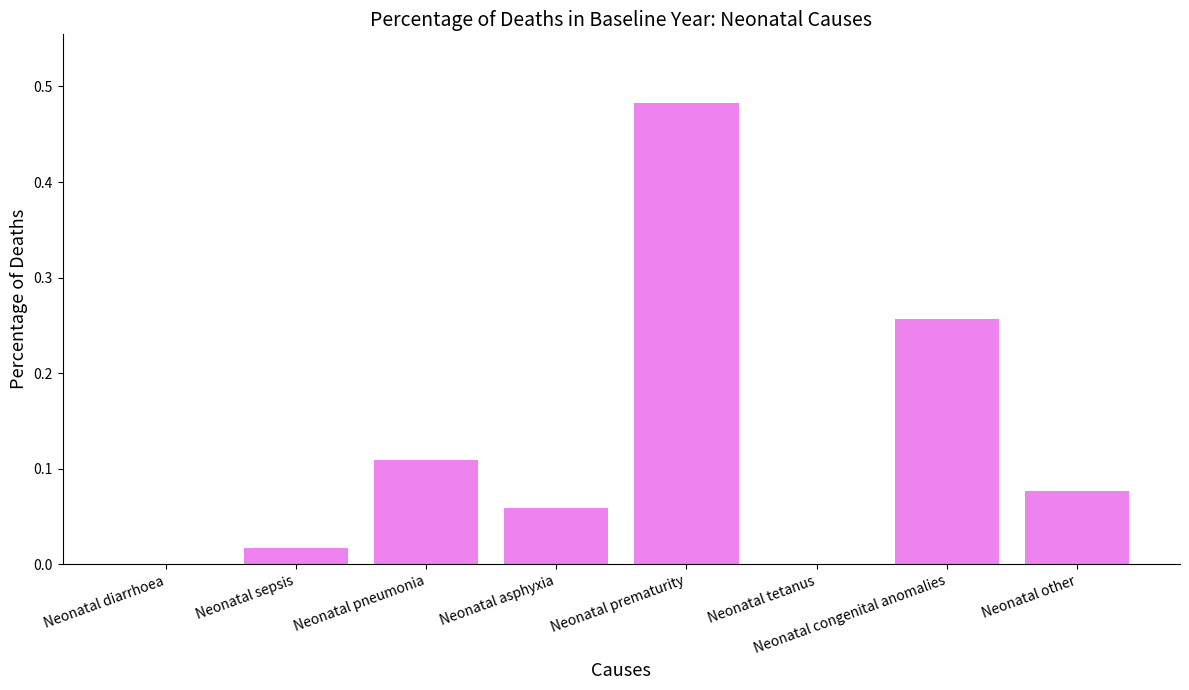

The chart shows a value of -0.2 at Neonatal tetanus. True or false?

False